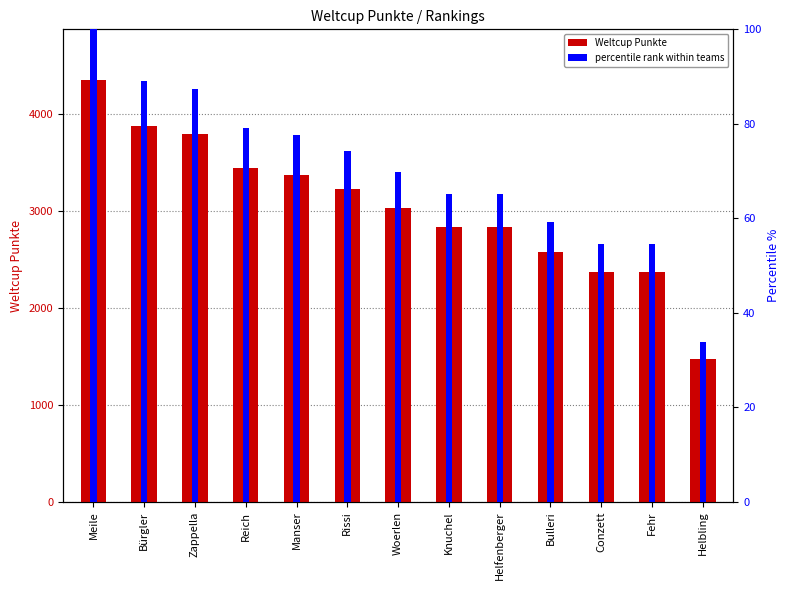

True or false: Weltcup Punkte has a value of 1229.8 at Conzett.

False